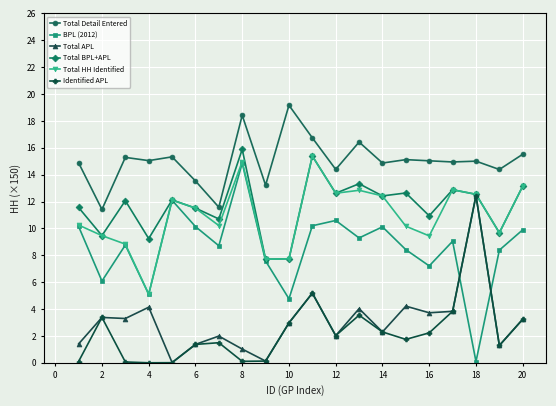

Which series has the widest spread of values?

BPL (2012)